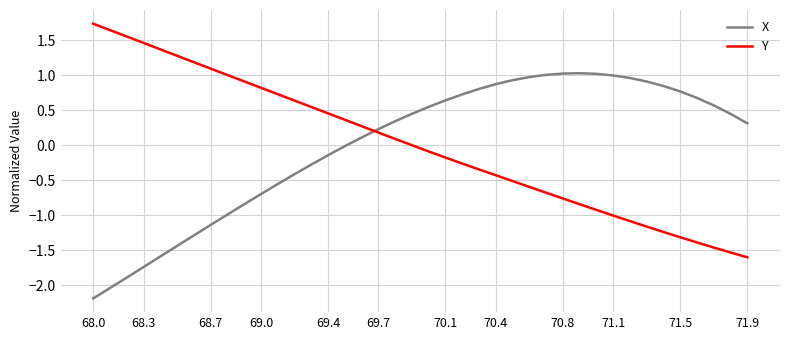

Rank the series by their maximum value, from lowest to highest.

X, Y